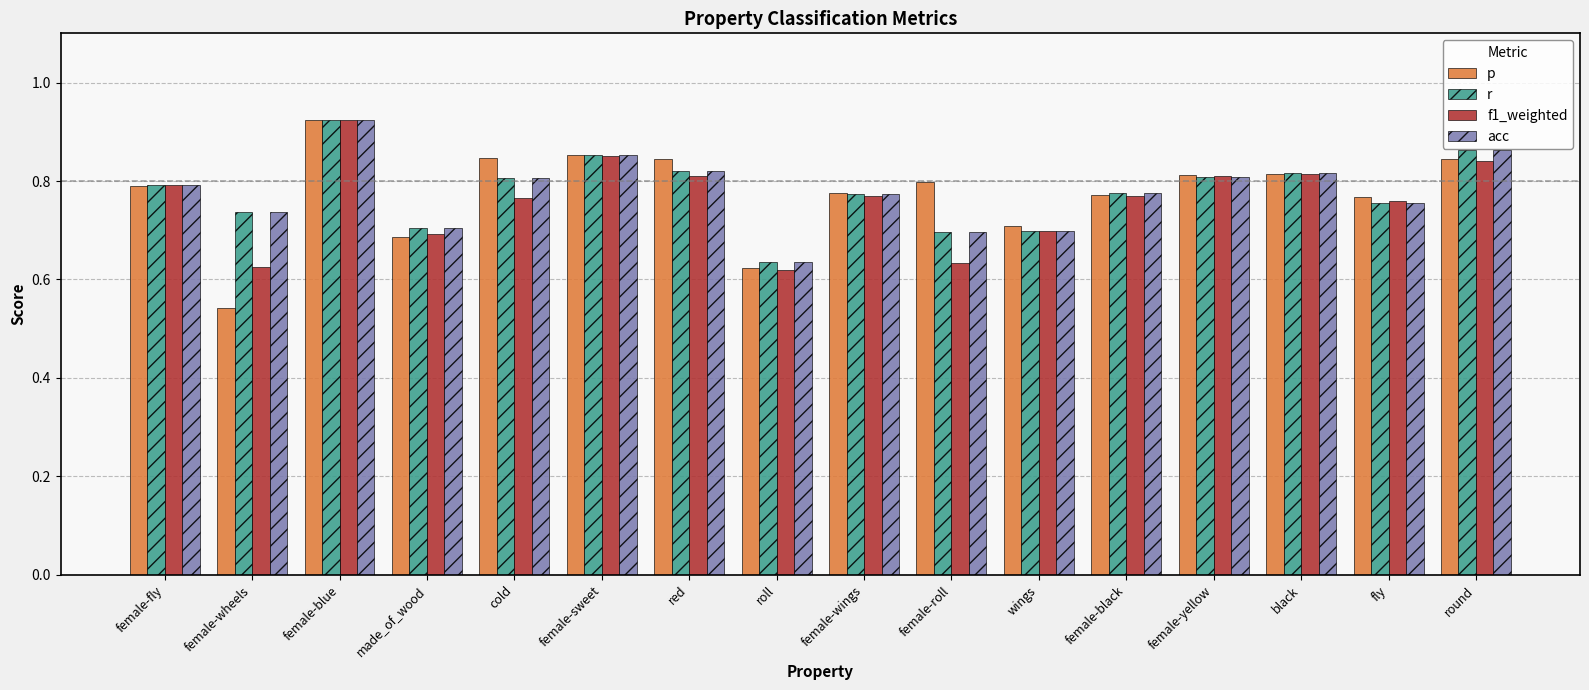

Which category has the highest value across all series?

female-blue